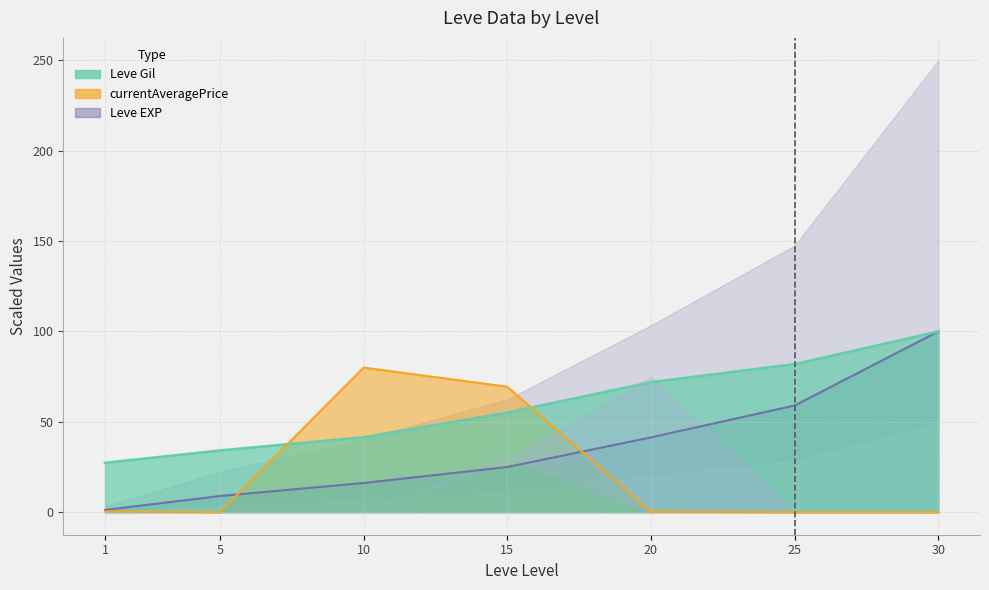

True or false: Leve Gil (line) and Leve EXP (line) cross at least once.

False